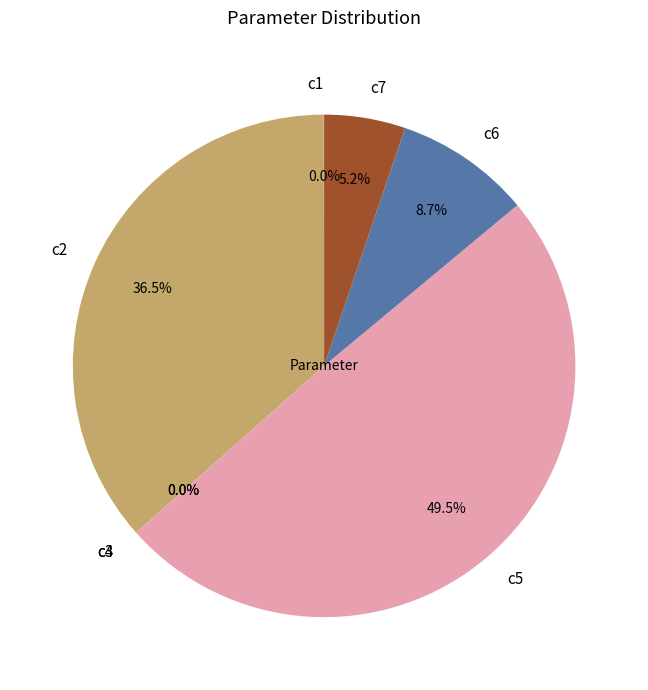

What percentage is NOT represented by c7?

94.8%